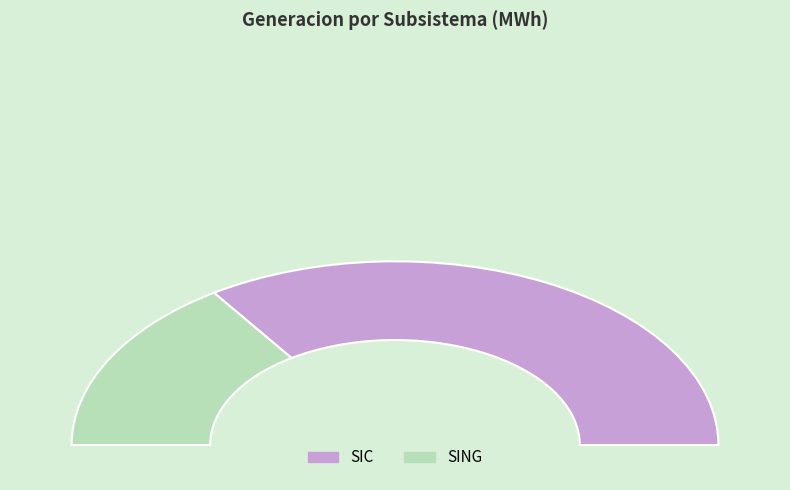

Rank the categories by value from lowest to highest.

SING, SIC